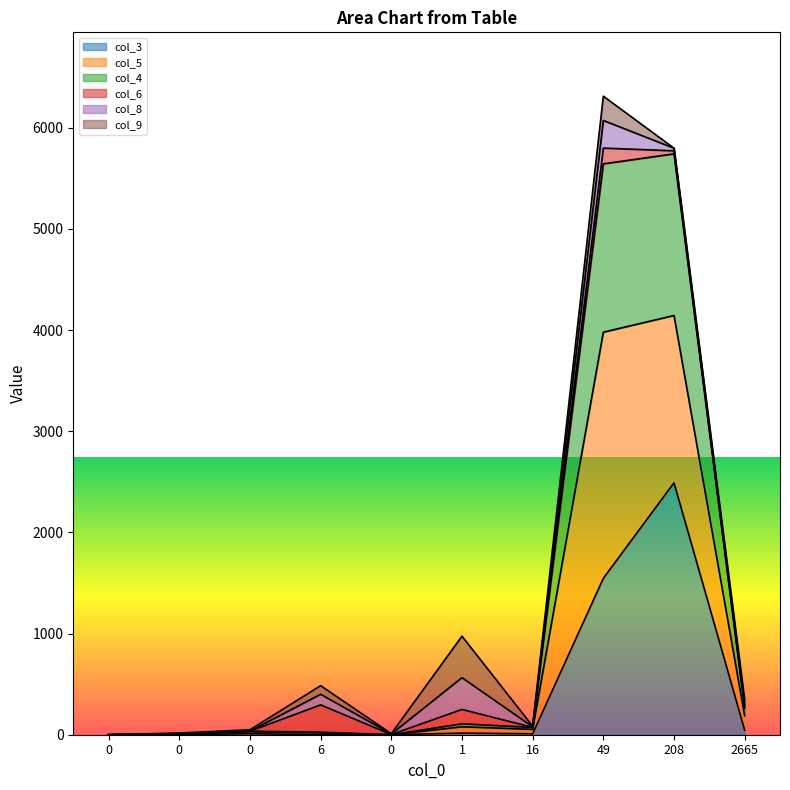

What is the sum of the col_4 values at 6 and 16?

97